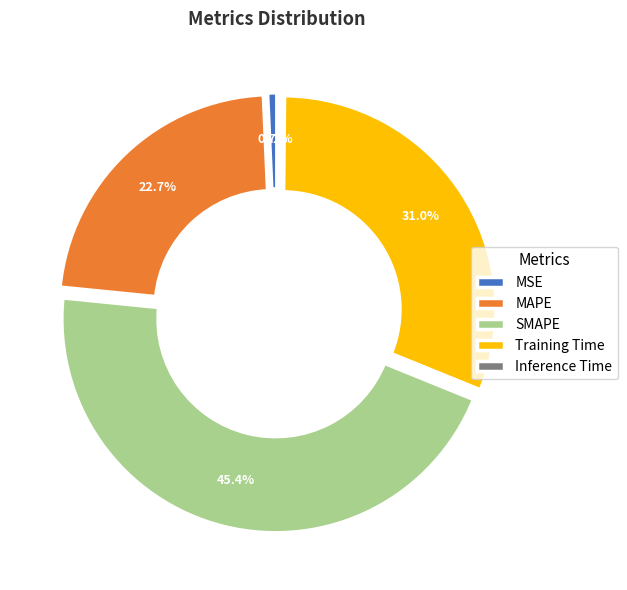

Is it true that MAPE is 36% of the pie?

False